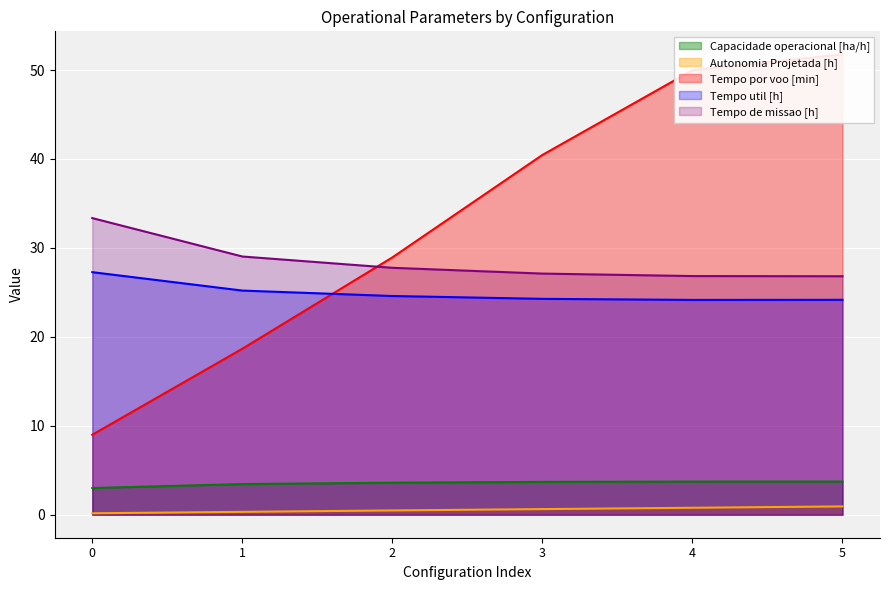

True or false: Tempo por voo [min] and Tempo de missao [h] cross at least once.

True